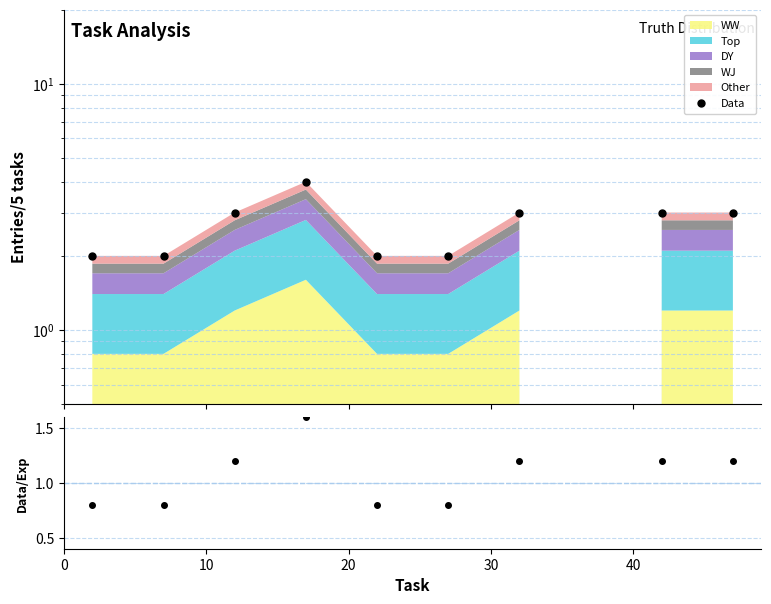

Does the chart display data point markers on the line(s)?

Yes